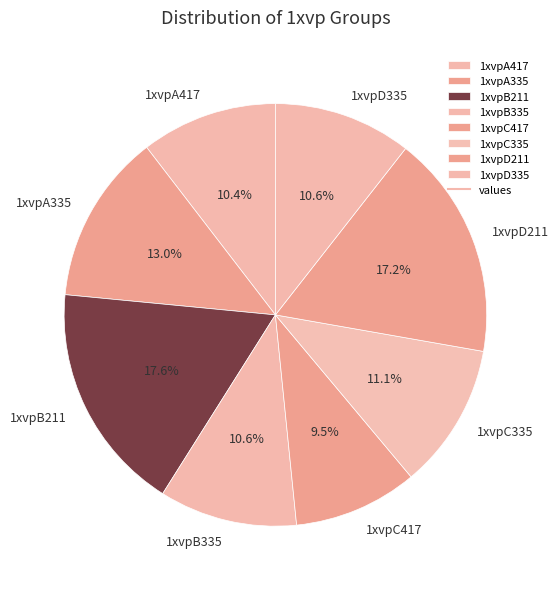

To the nearest percent, what portion does 1xvpA417 represent?

10%